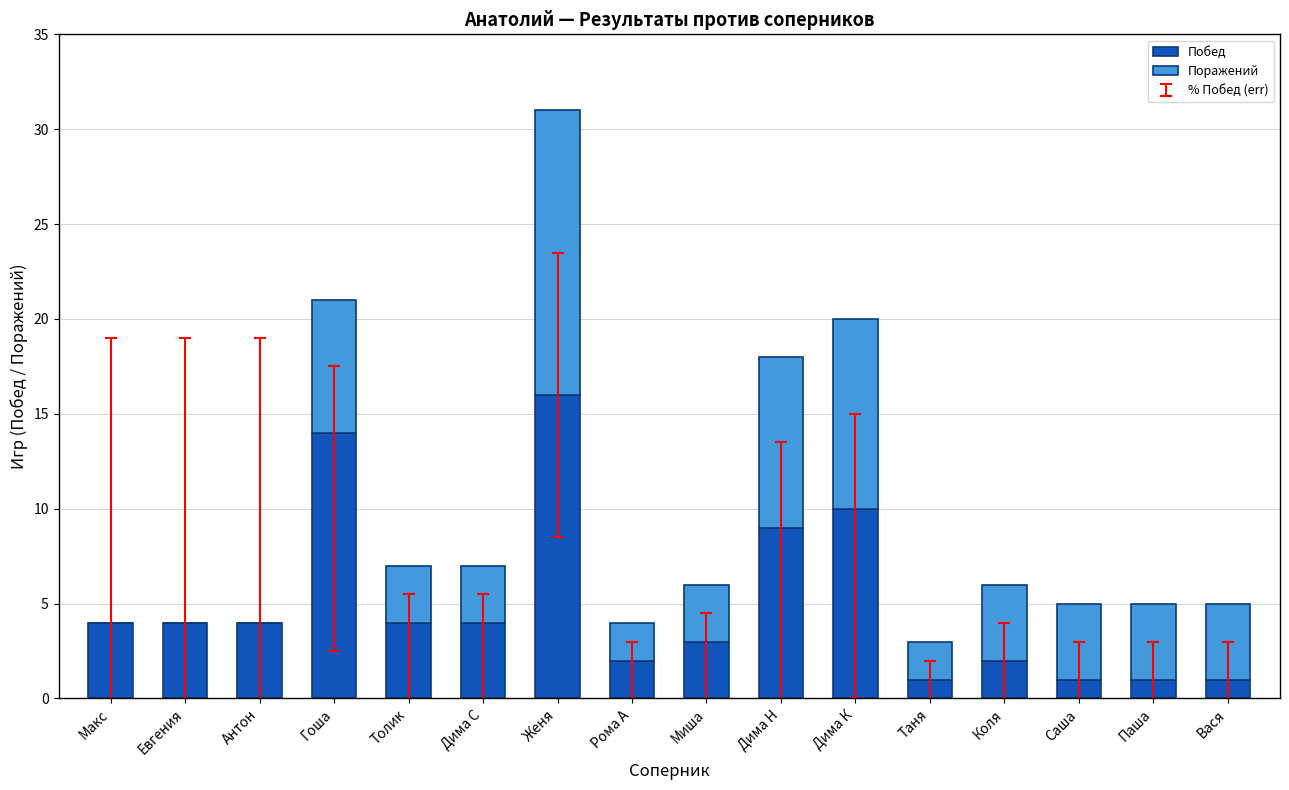

Count the number of data series in this chart.

2